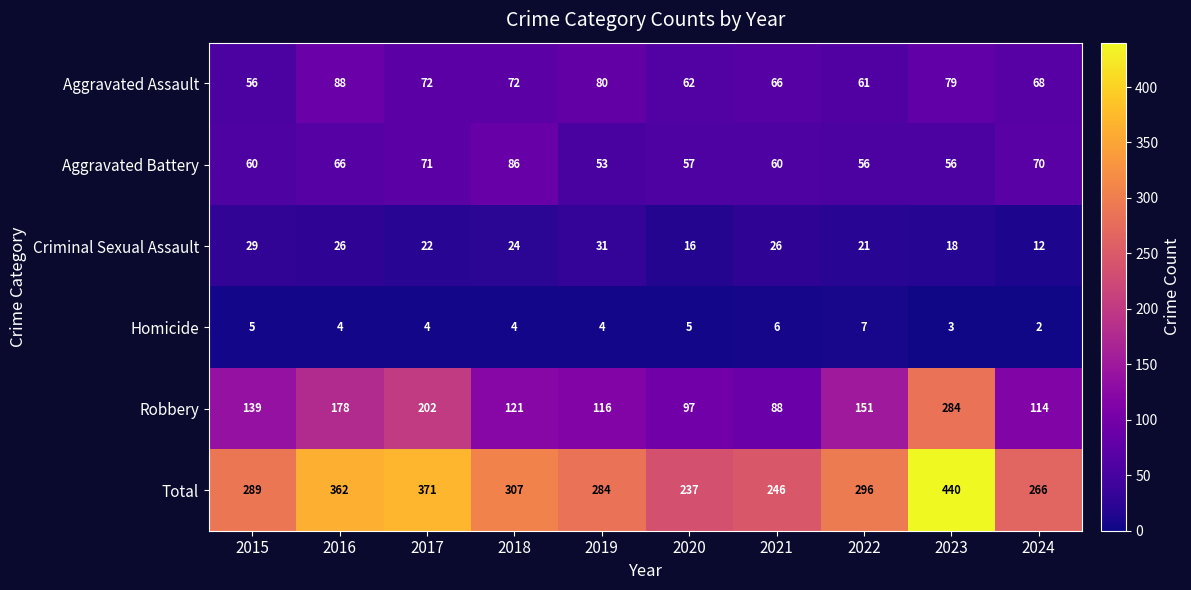

Between 2018 and 2024, which series saw the biggest shift?

Total